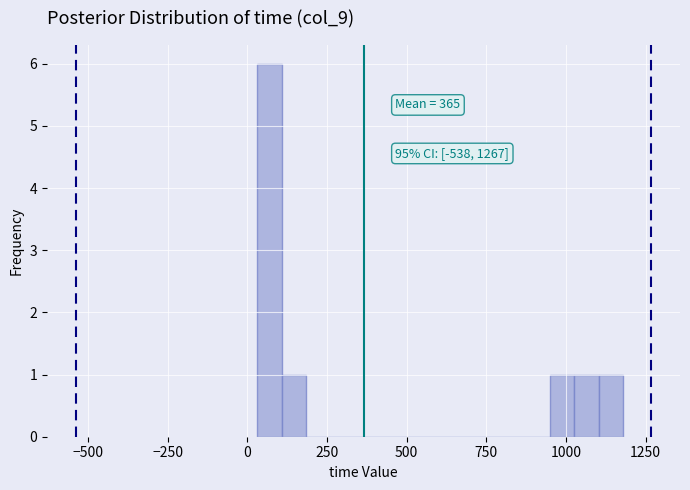

Read against the x-axis, roughly where is the centre of the tallest bar?

50